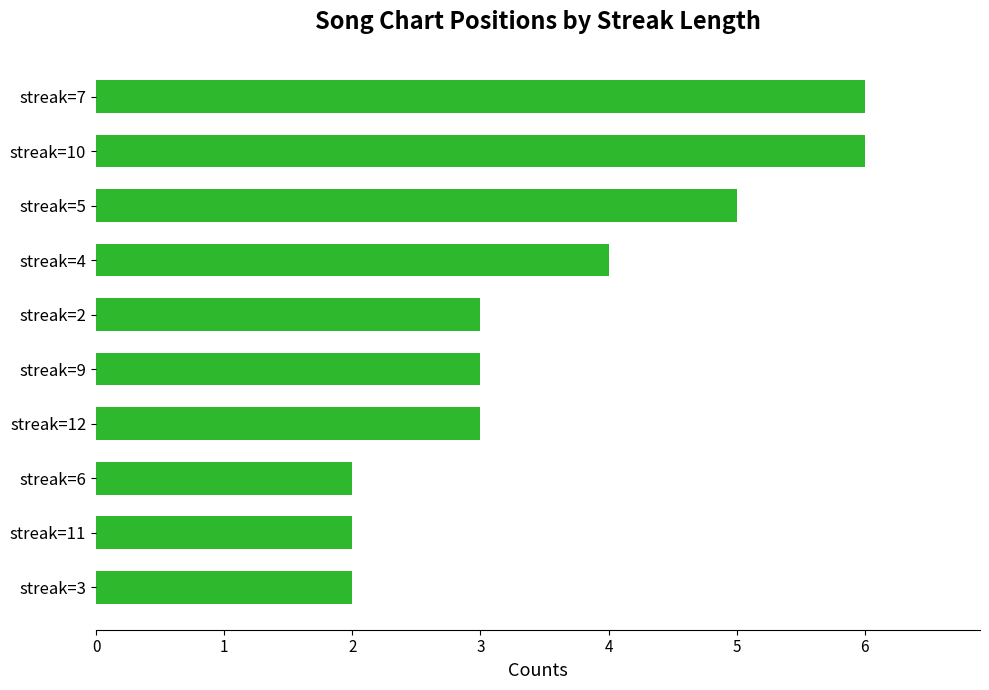

Which has a higher value, streak=3 or streak=7?

streak=7